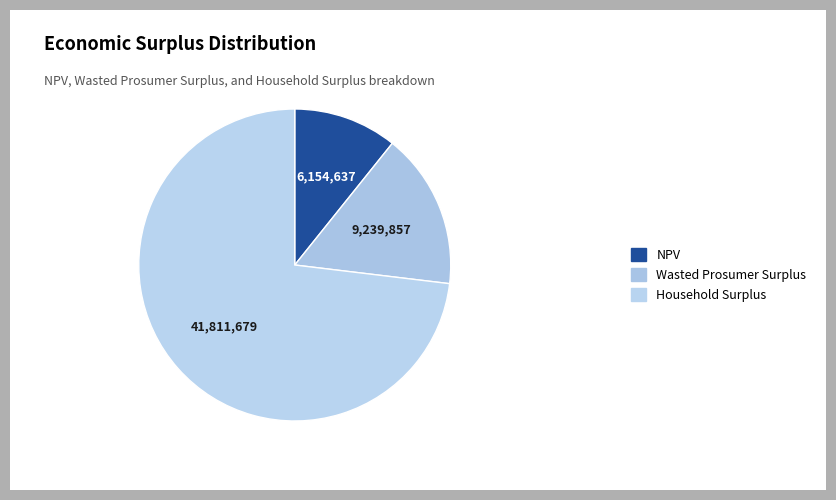

Does NPV account for over 50% of the chart?

No